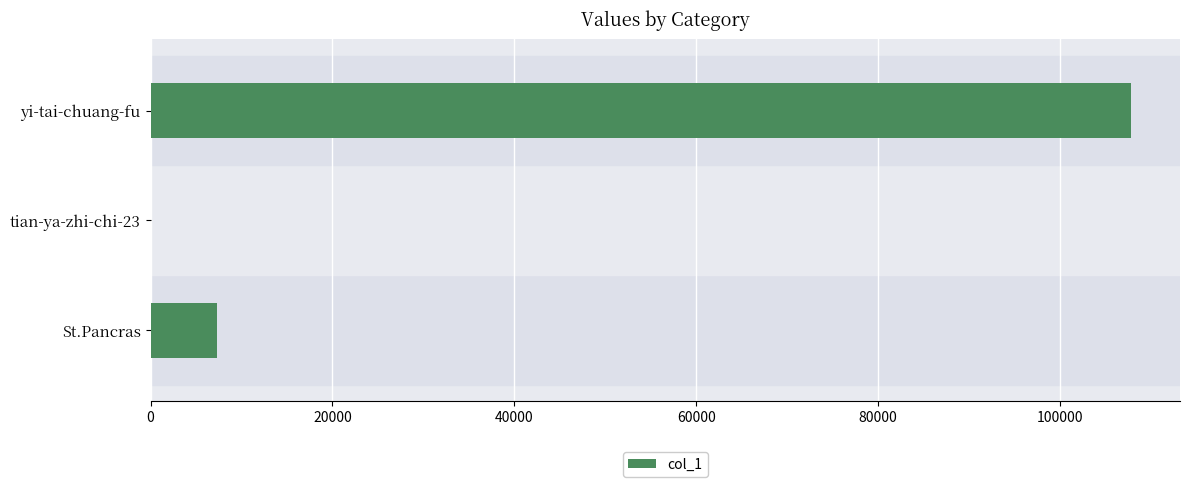

At which label is the value closest to 53909?

St.Pancras